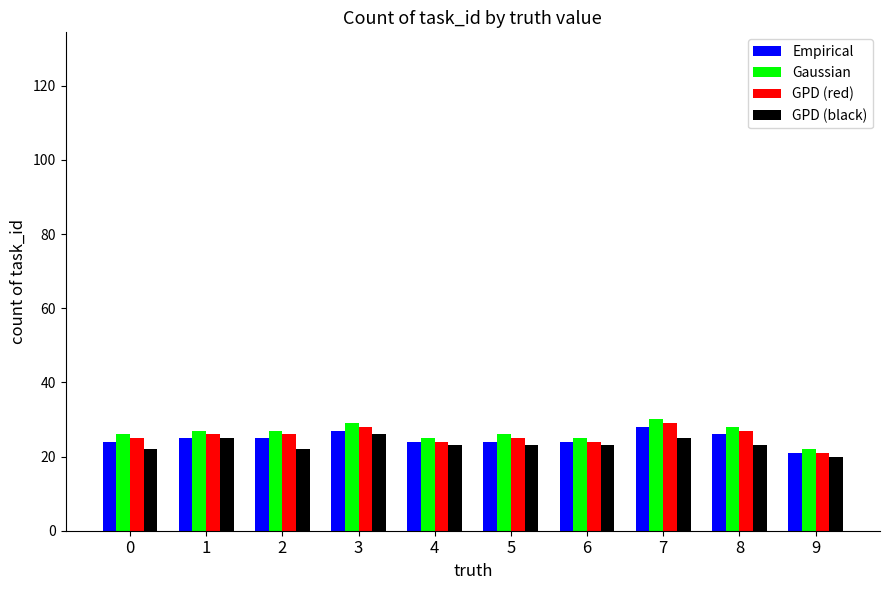

The value of GPD (red) at 9 is 21. True or false?

True